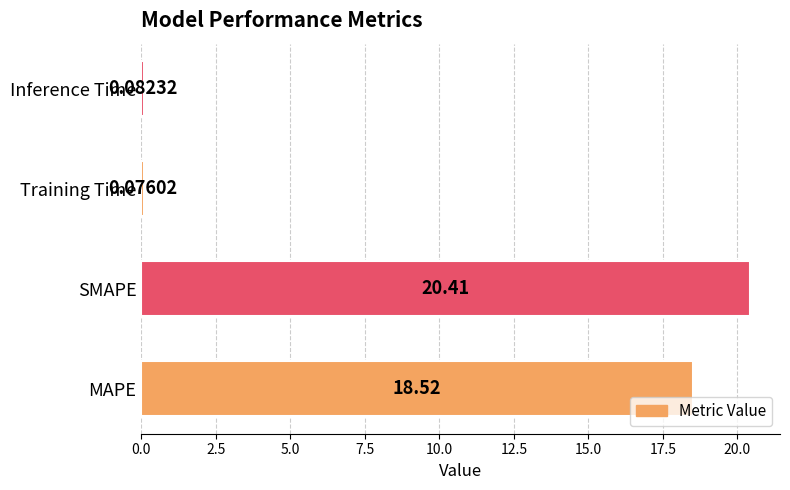

What is the greatest value displayed?

20.4